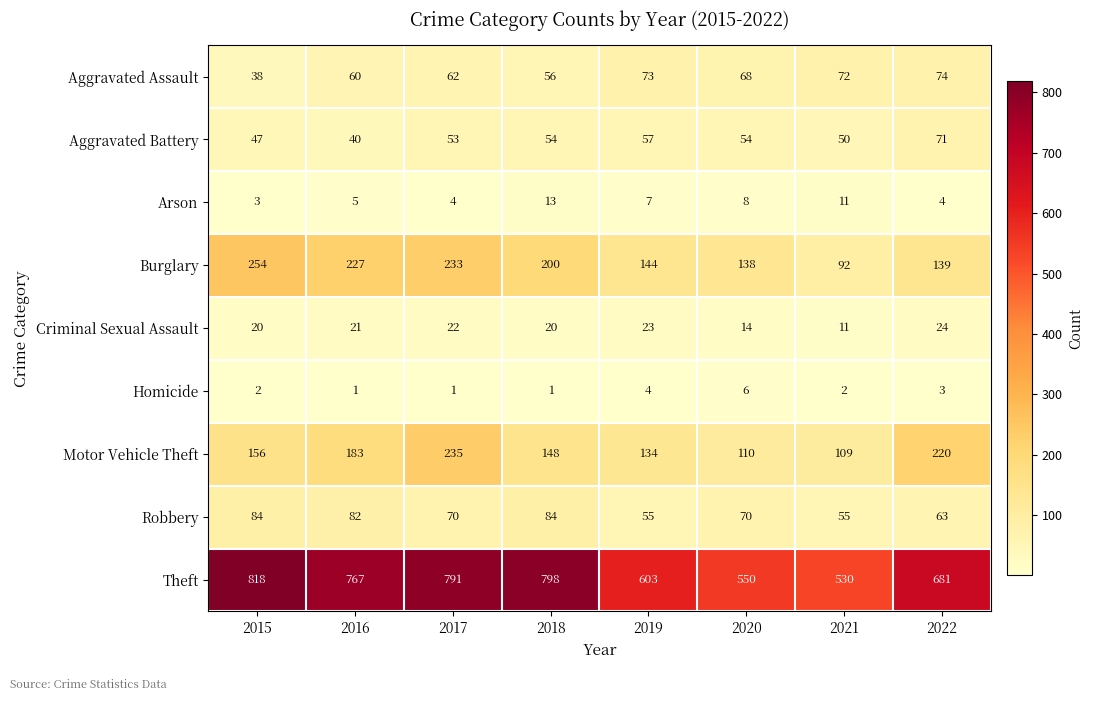

At how many categories does at least one series exceed 466?

8